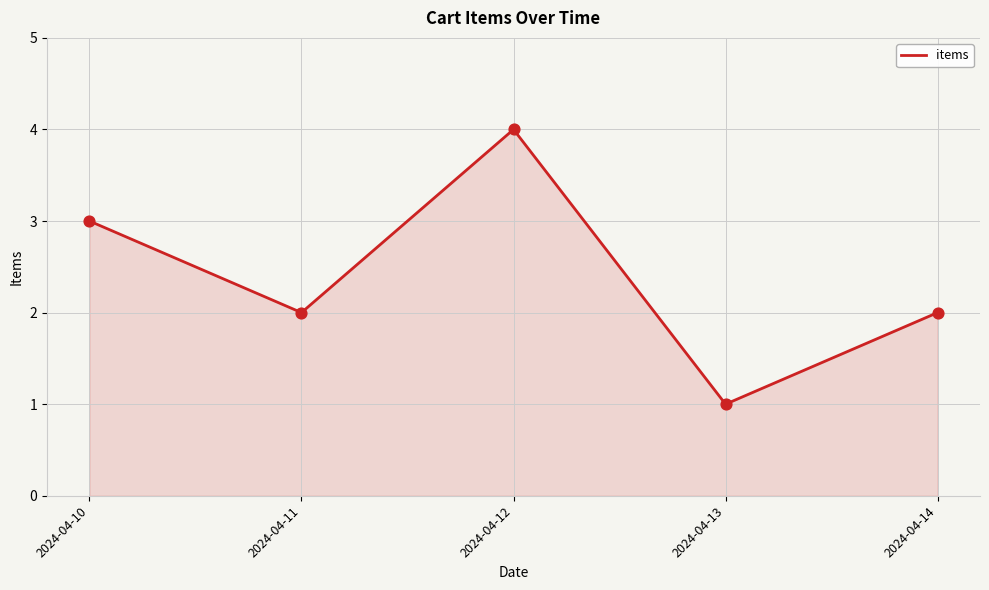

Approximately how many times larger is the value at 2024-04-14 compared to 2024-04-10?

0.7